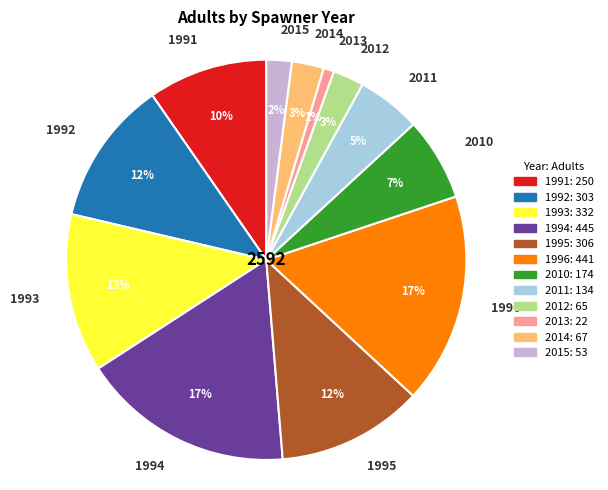

Which slice is the smallest?

2013